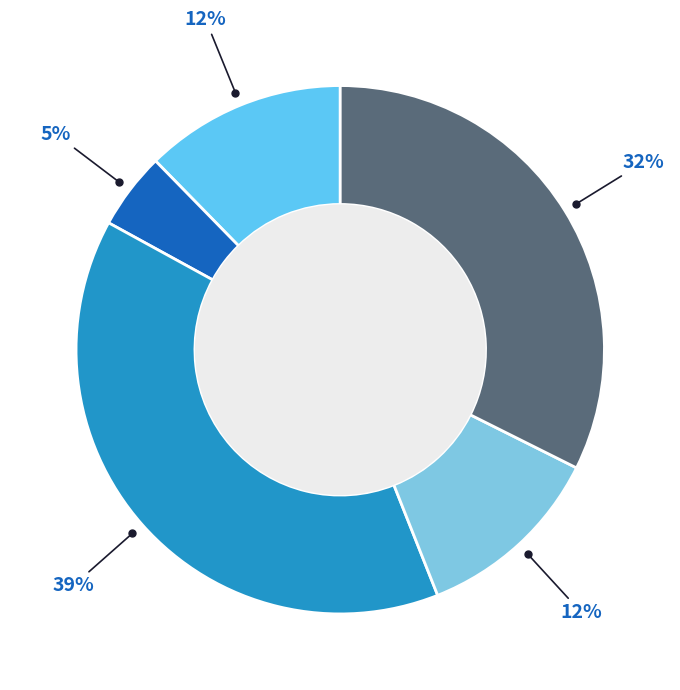

To the nearest percent, what is the average slice percentage?

20%